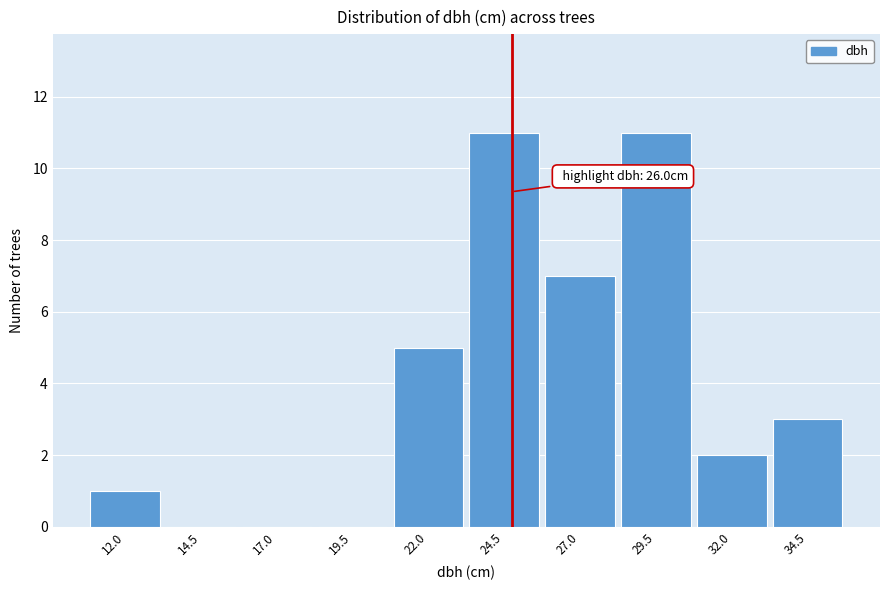

Reading right to left, what are all the values shown in this chart?

34.5=3	32.0=2	29.5=11	27.0=7	24.5=11	22.0=5	19.5=0	17.0=0	14.5=0	12.0=1